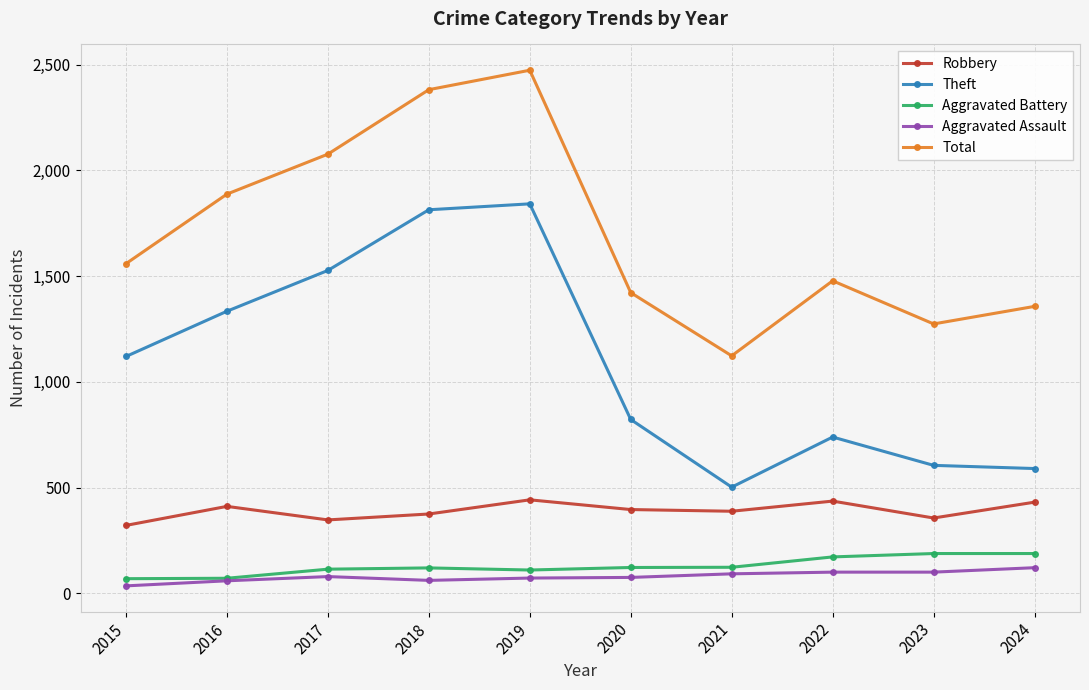

What are all the series names shown in the legend?

Robbery, Theft, Aggravated Battery, Aggravated Assault, Total